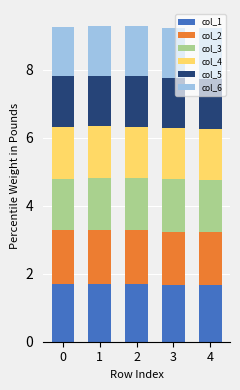

Count the col_1 values in the range 1 to 2.

5